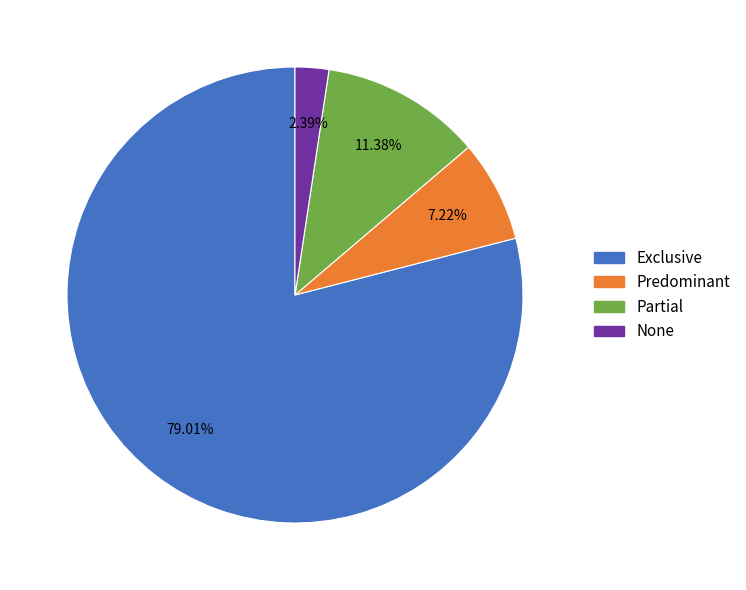

Rank the categories by value from highest to lowest.

Exclusive, Partial, Predominant, None